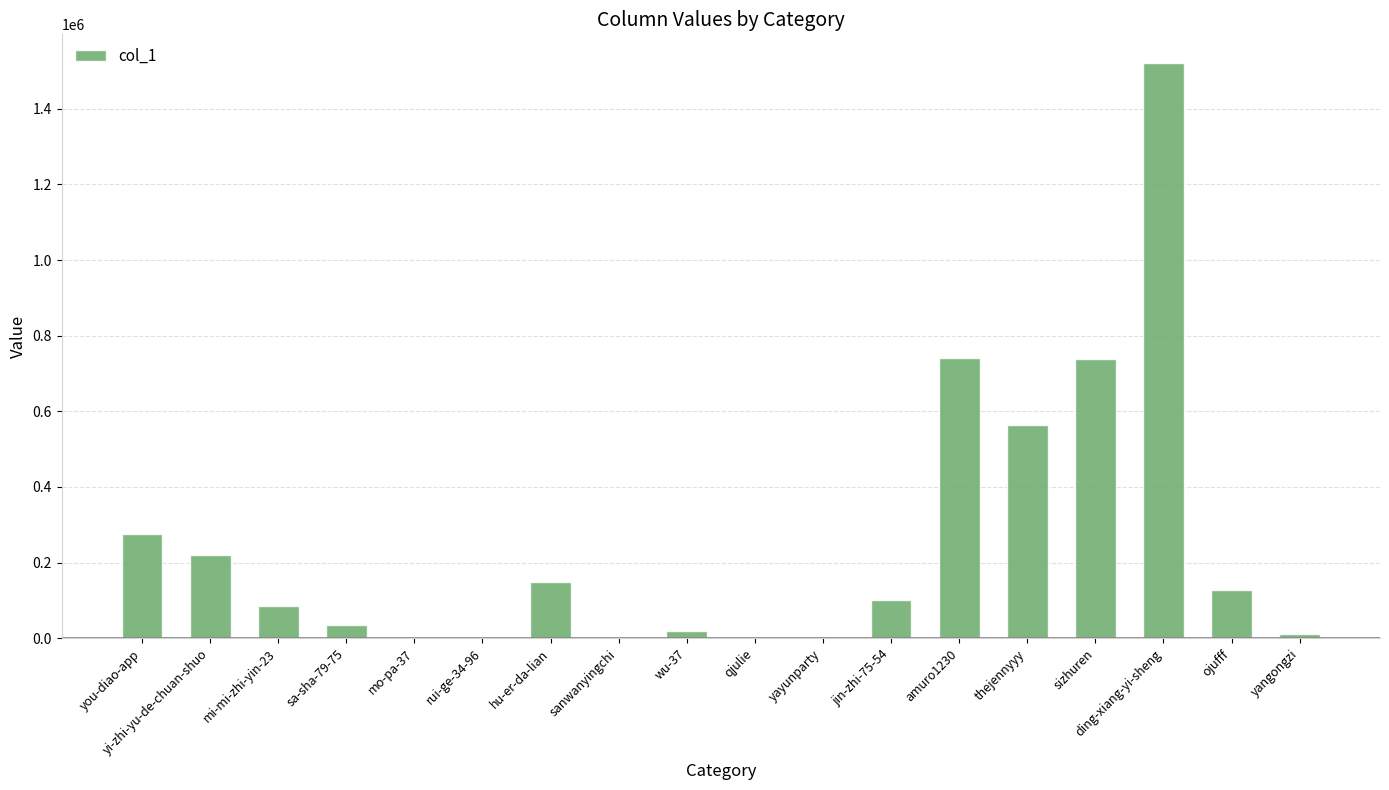

What is the sum of all values?

4599966